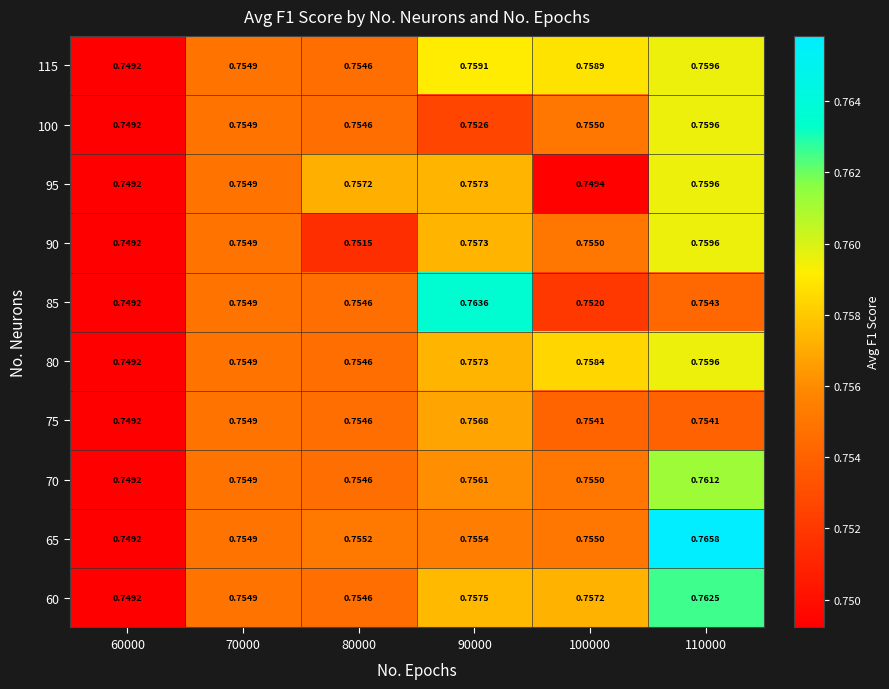

Is the value of 65 at 100000 greater than the value of 70 at 80000?

Yes